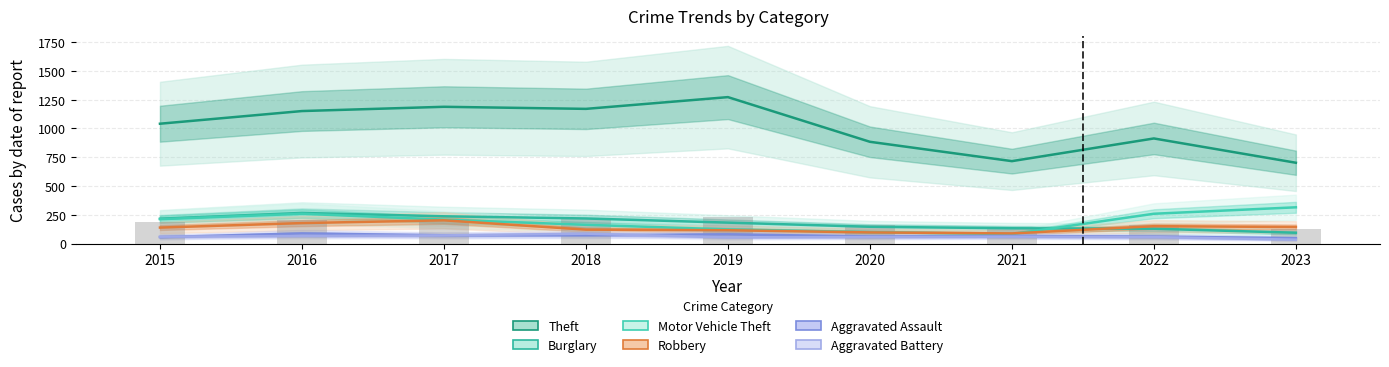

Reading right to left, extract all data points from this chart.

Theft: 702	913	716	884	1272	1170	1188	1151	1041
Burglary: 94	129	133	146	182	218	237	266	216
Motor Vehicle Theft: 315	259	82	99	123	163	208	259	212
Robbery: 144	151	88	97	116	121	202	178	139
Aggravated Assault: 47	61	66	62	80	72	72	88	56
Aggravated Battery: 34	56	60	57	53	86	71	66	60